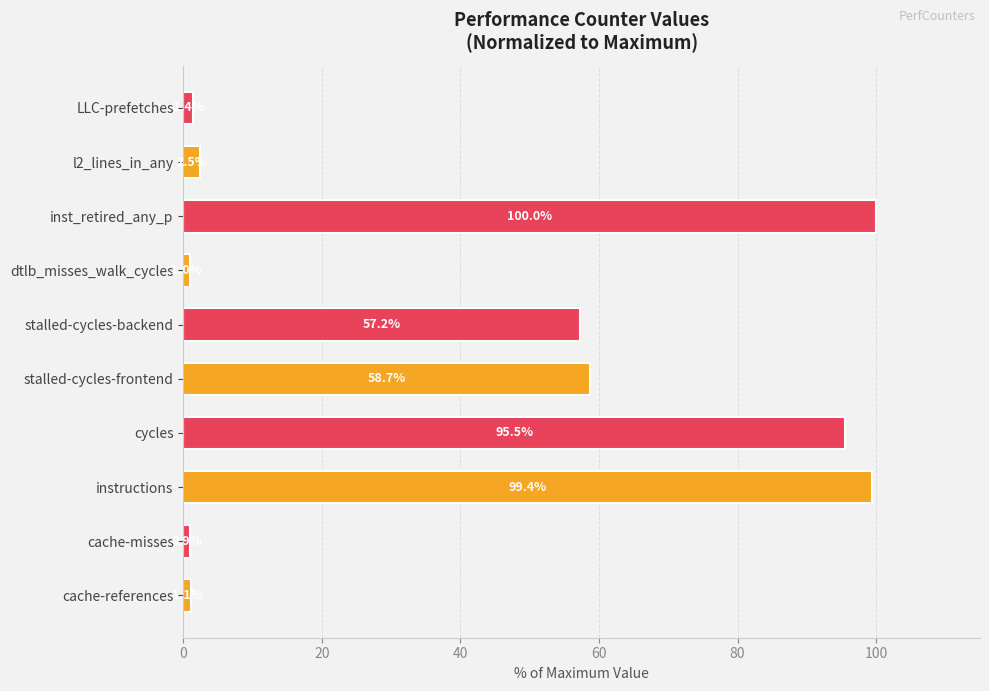

Reading left to right, transcribe all the data shown in this chart.

1.1	0.9	99.4	95.5	58.7	57.2	1.0	100.0	2.5	1.4